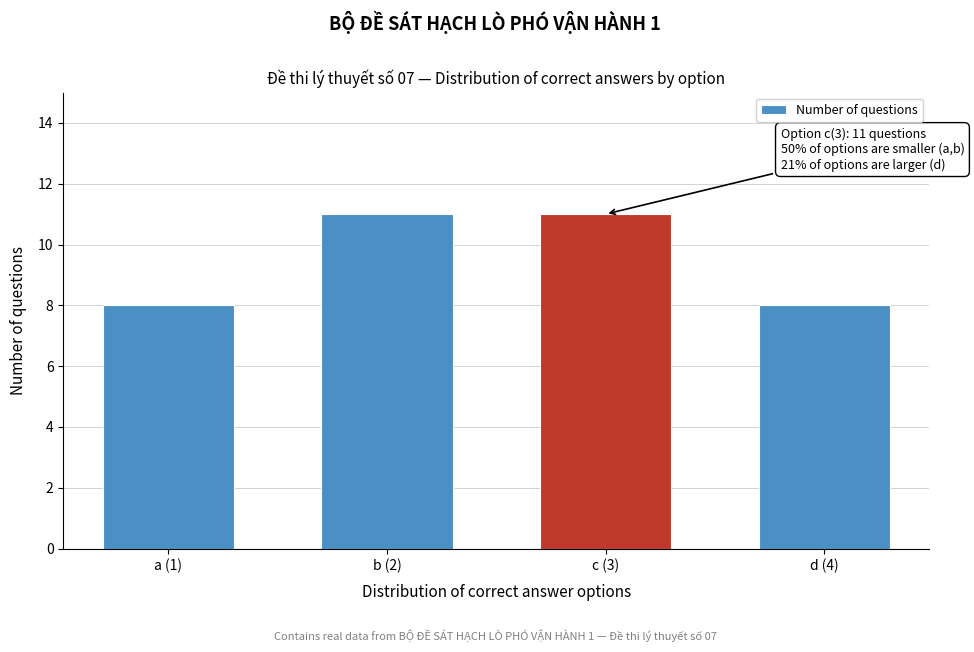

Reading right to left, extract all data points from this chart.

d (4)=8	c (3)=11	b (2)=11	a (1)=8